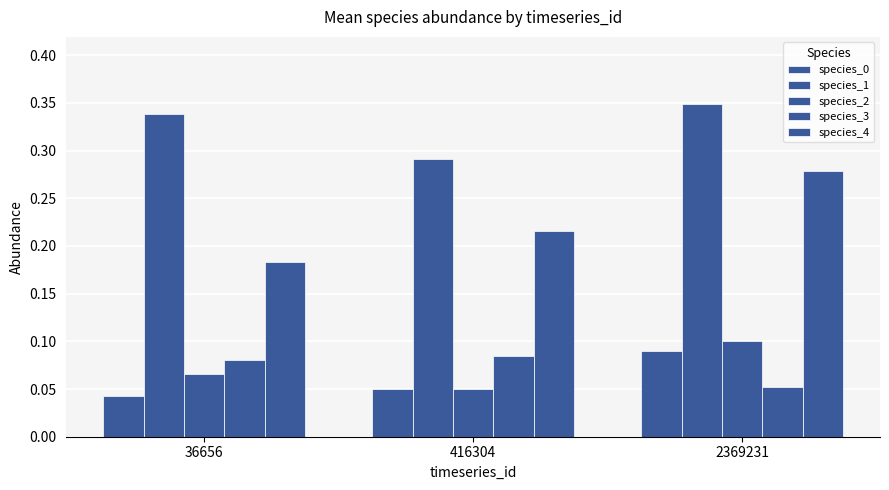

Reading left to right, list all the values displayed in this chart.

species_0: 36656=0.0	416304=0.0	2369231=0.1
species_1: 36656=0.3	416304=0.3	2369231=0.3
species_2: 36656=0.1	416304=0.0	2369231=0.1
species_3: 36656=0.1	416304=0.1	2369231=0.1
species_4: 36656=0.2	416304=0.2	2369231=0.3